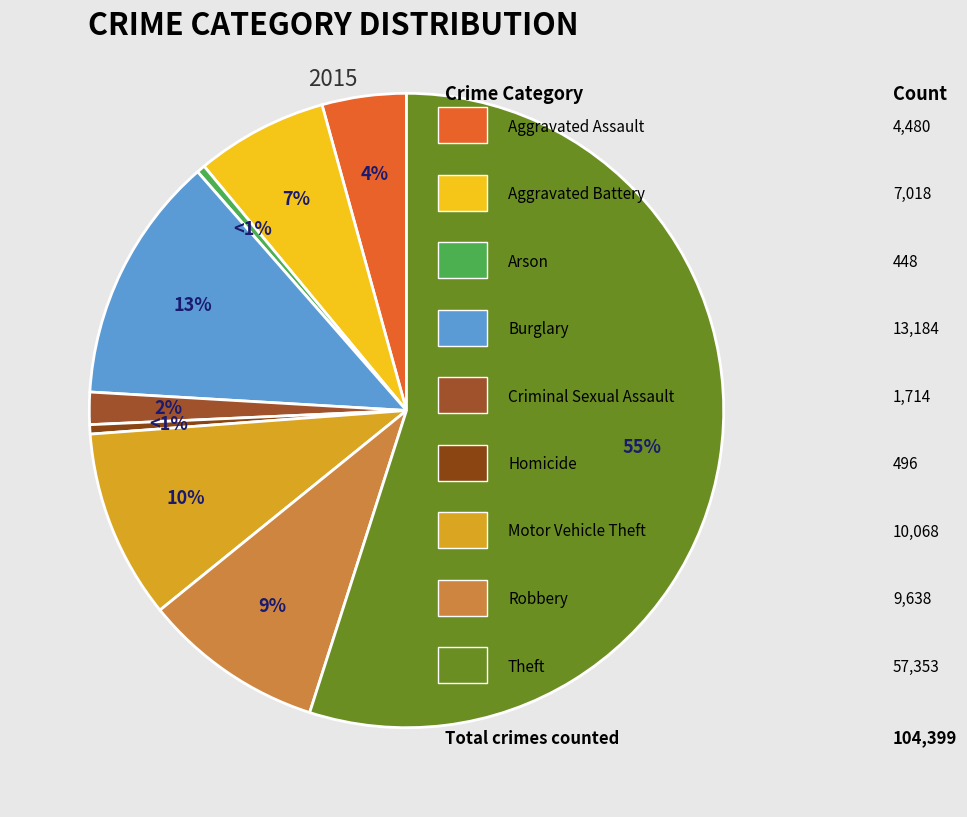

Rank the categories by value from lowest to highest.

Arson, Homicide, Criminal Sexual Assault, Aggravated Assault, Aggravated Battery, Robbery, Motor Vehicle Theft, Burglary, Theft